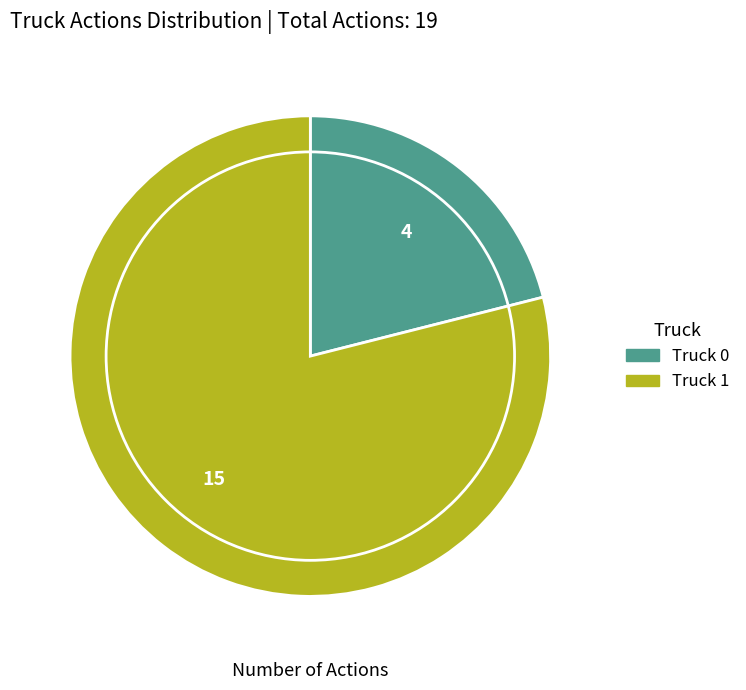

Between Truck 0 and Truck 1, which is larger?

Truck 1